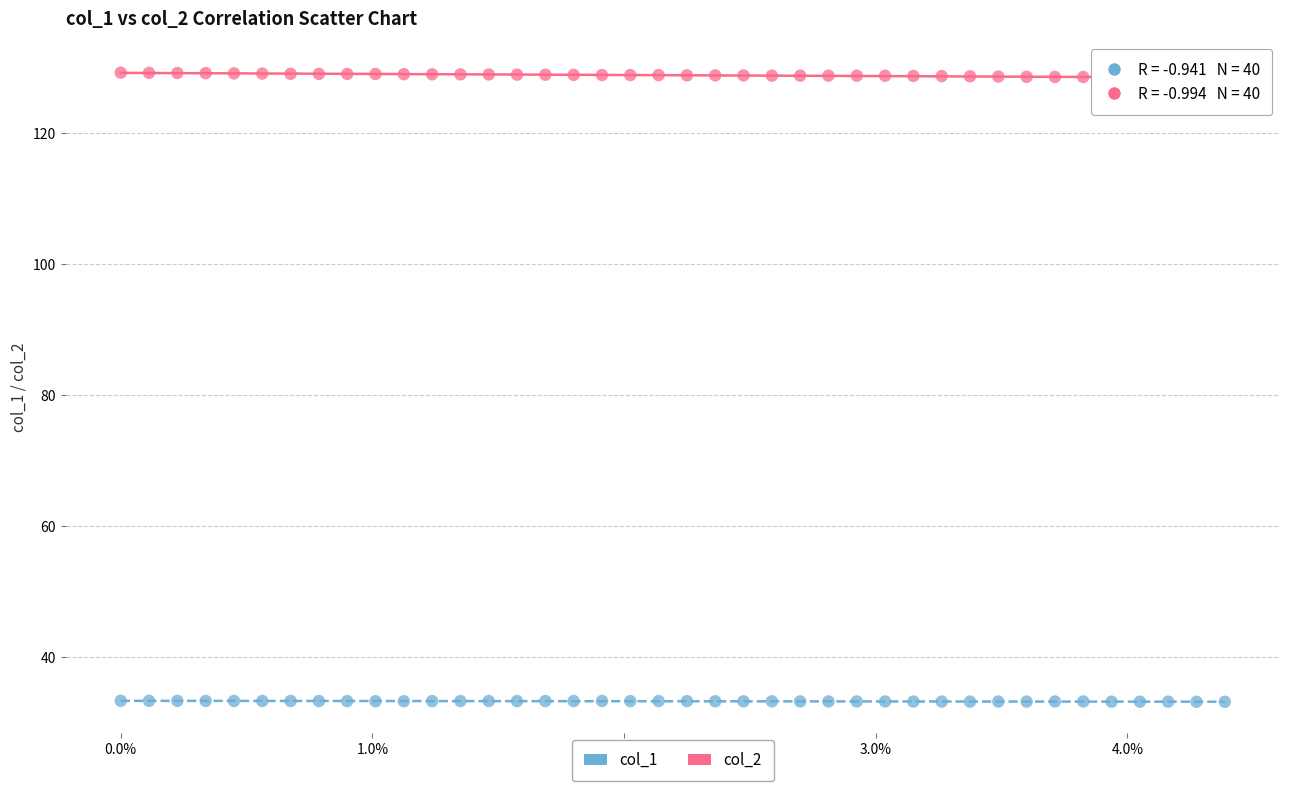

Which series reaches the minimum Y coordinate?

col_1